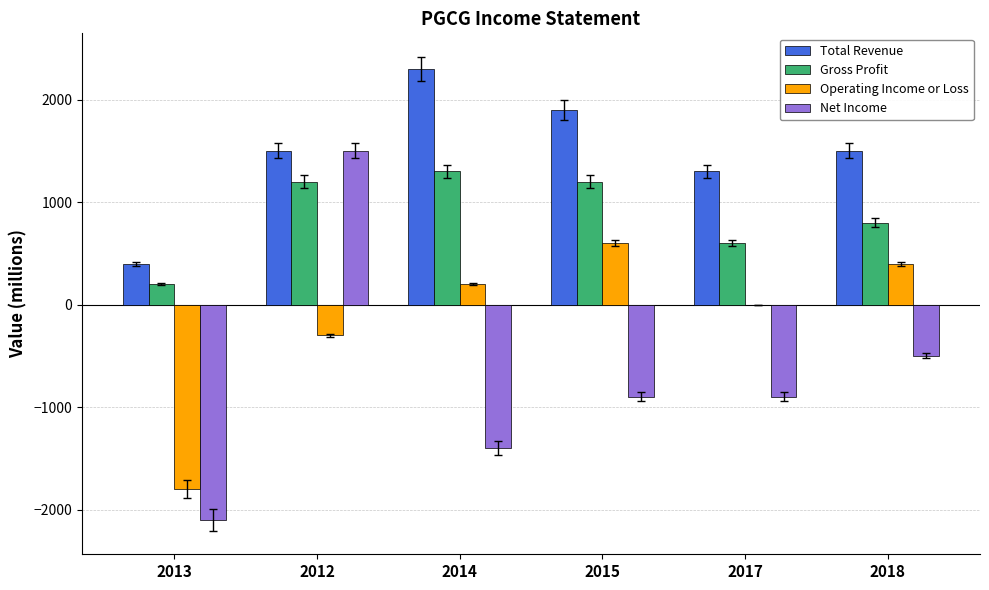

At which category is the sum across all series the highest?

2012